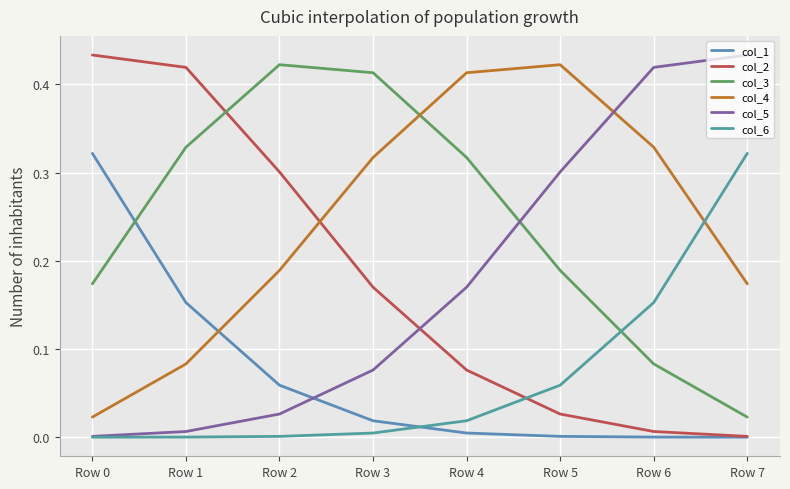

Does the chart display data point markers on the line(s)?

No